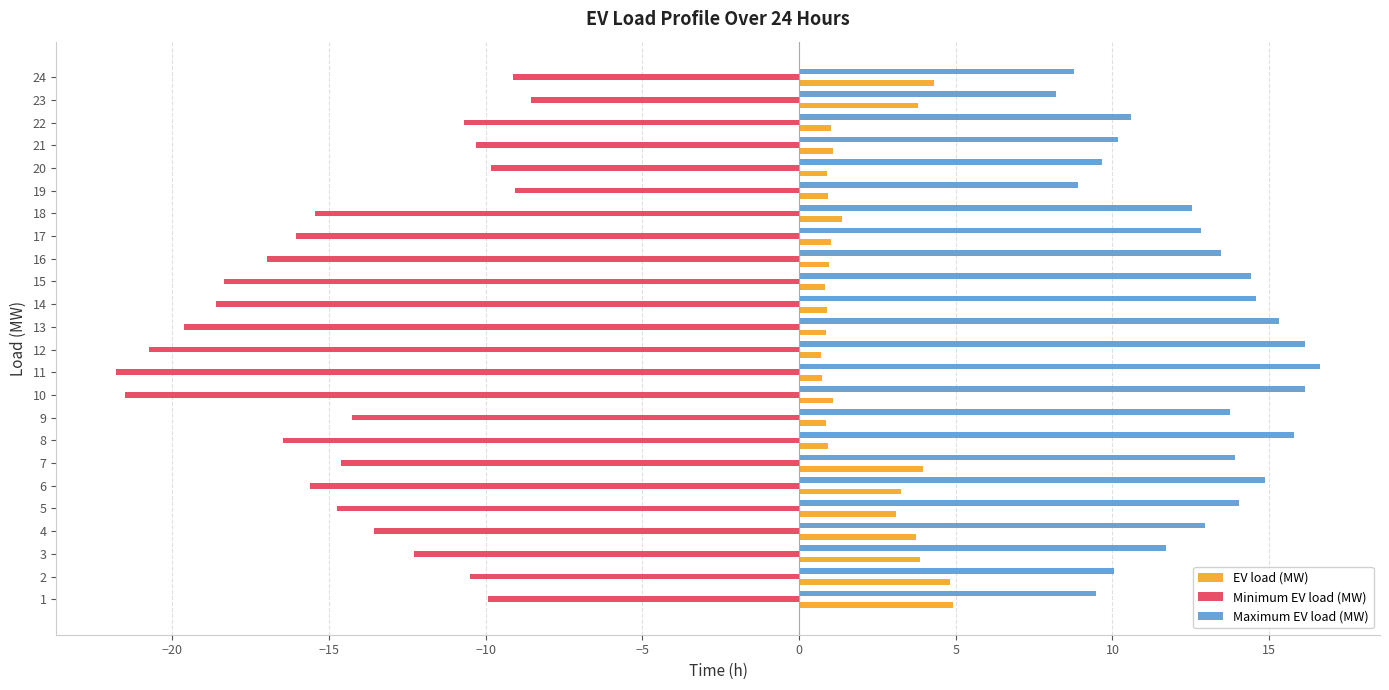

Which series has the largest range (max minus min)?

Minimum EV load (MW)